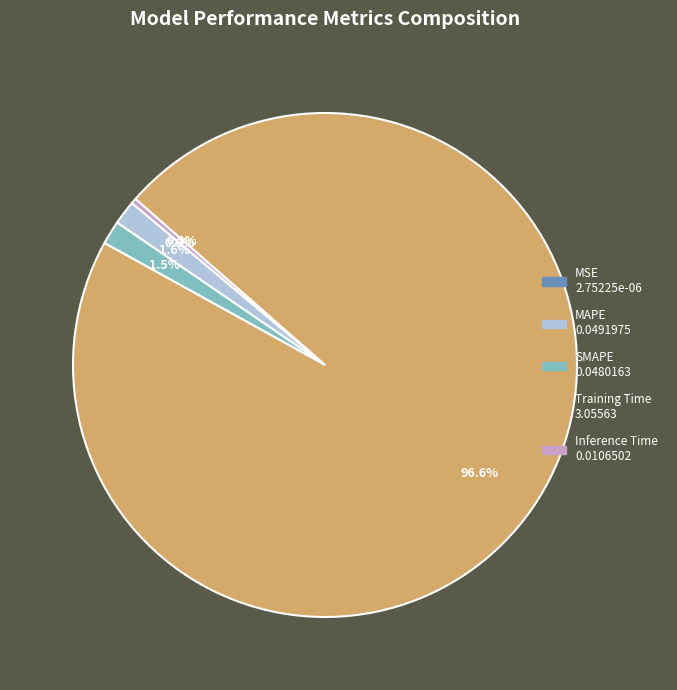

Between Training Time and MAPE, which is larger?

Training Time